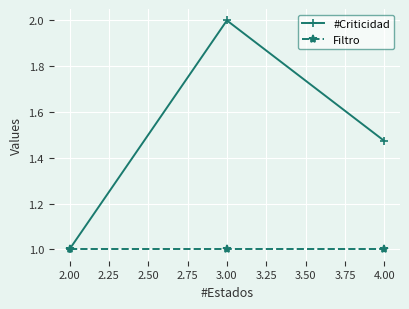

What is the greatest value displayed?

2.0